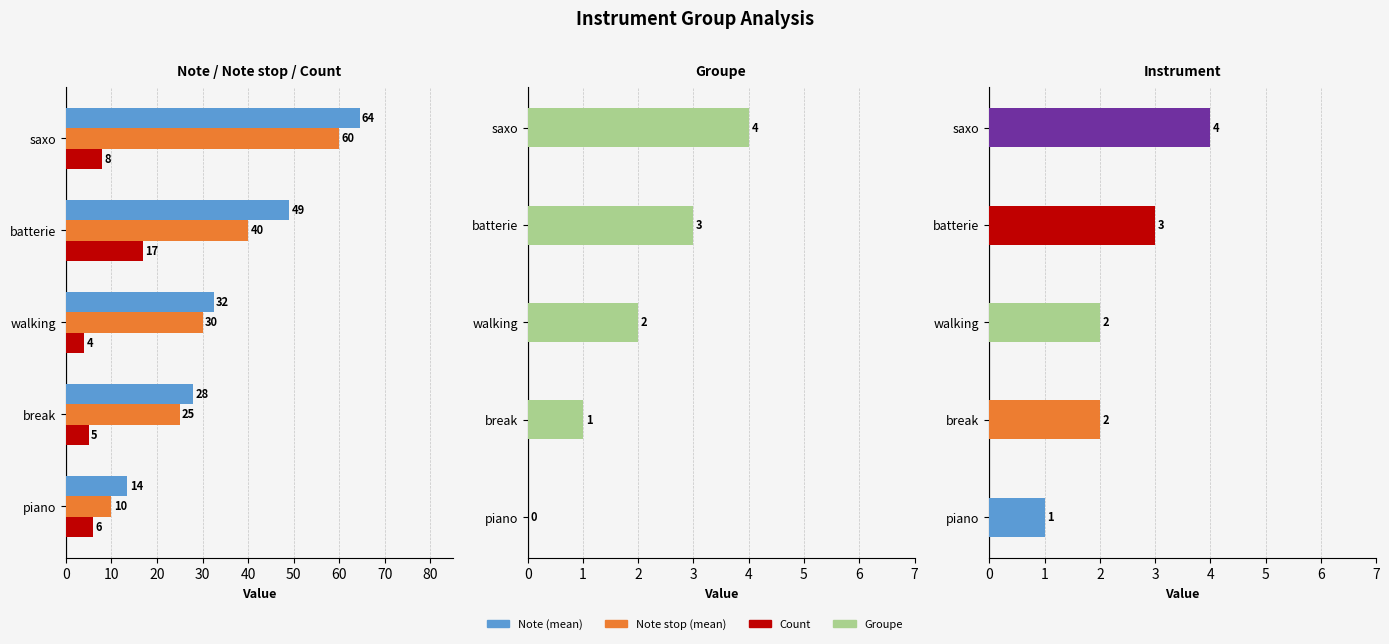

Count the number of data series in this chart.

5